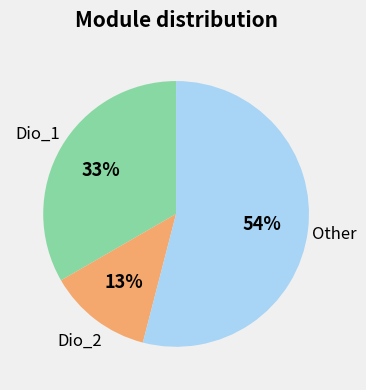

To the nearest percent, what is the difference between the largest and smallest slice percentages?

41%